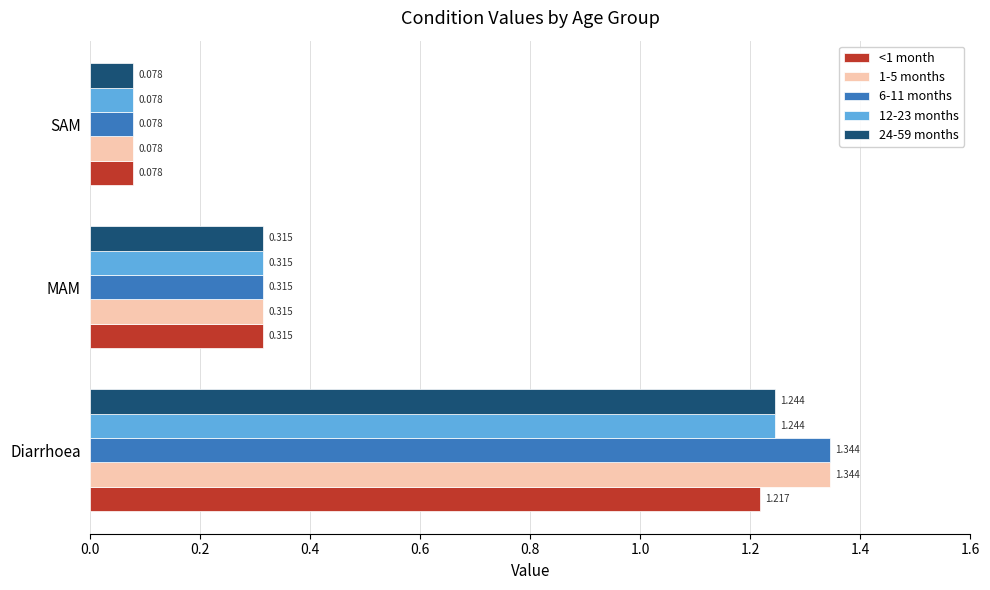

What are all the series names shown in the legend?

<1 month, 1-5 months, 6-11 months, 12-23 months, 24-59 months